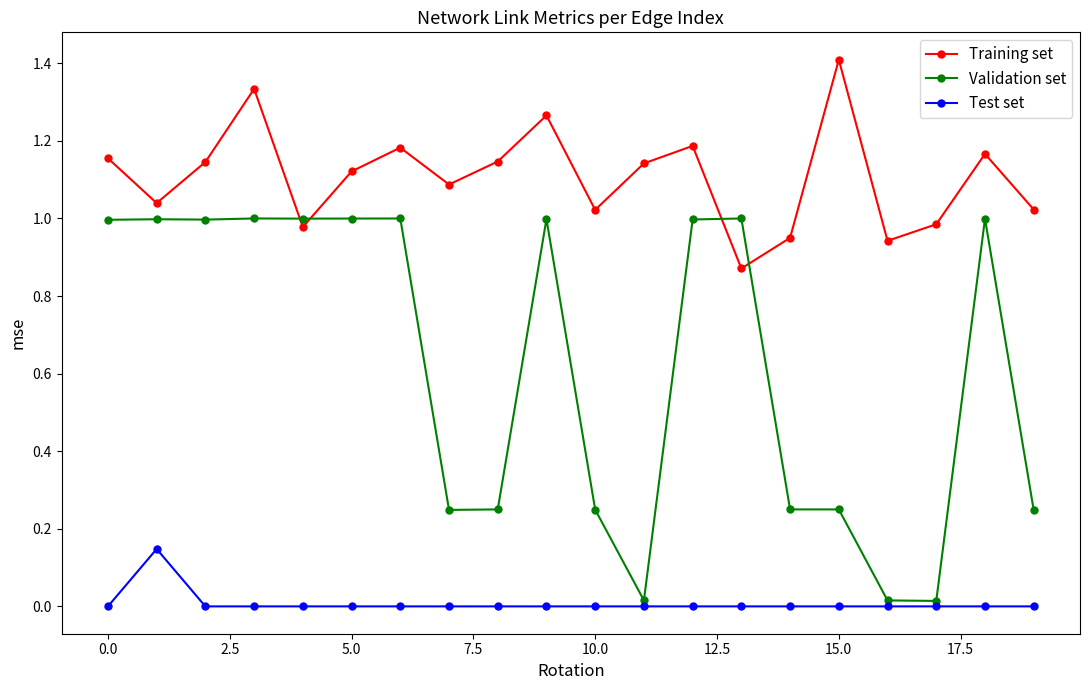

What is the maximum value for Training set?

1.4